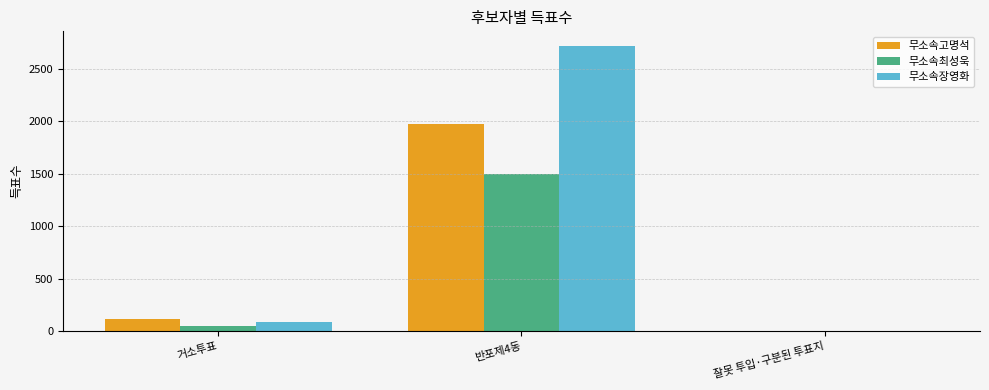

The value of 무소속장영화 at 잘못 투입·구분된 투표지 is 0. True or false?

True